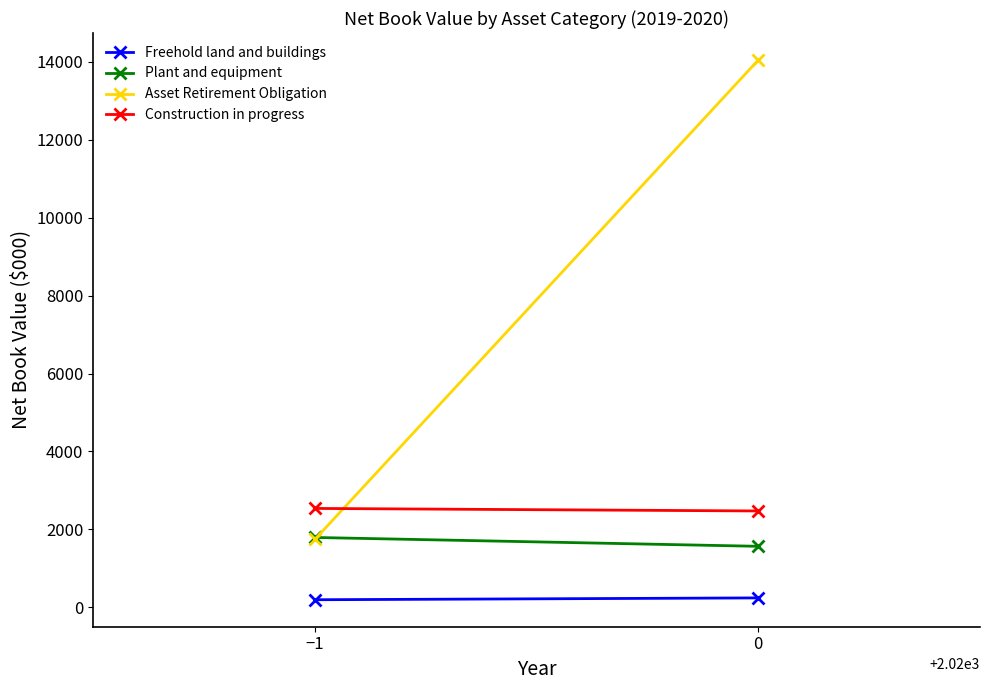

Is the value of Plant and equipment at 0 greater than the value of Construction in progress at 0?

No